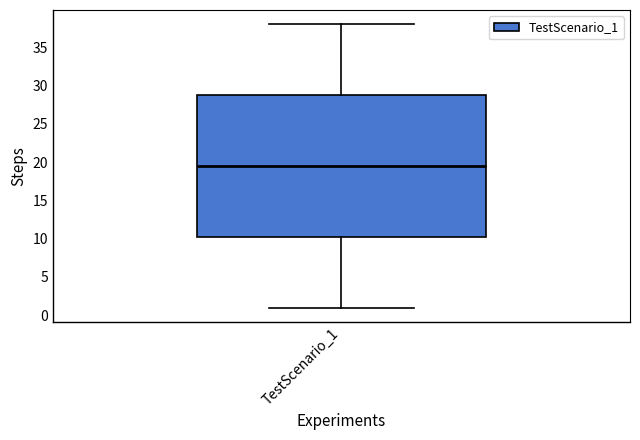

Transcribe this box plot: give where the median line is, the range the box spans, and where the two whiskers end, as read against the y-axis. The values are not printed on the chart, so give them approximately, as read against the axis.

median 19.5, box 10.5 to 29.0, whiskers 1.0 to 38.0